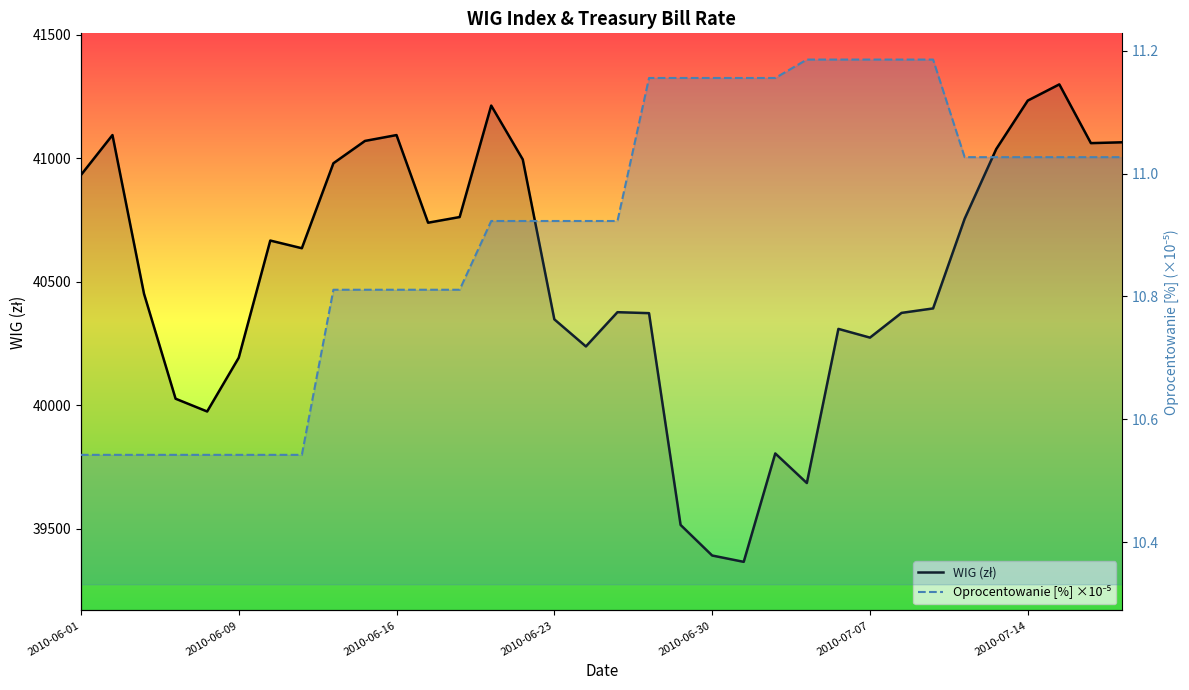

What is the total value across all series at 2010-06-30?

39403.6